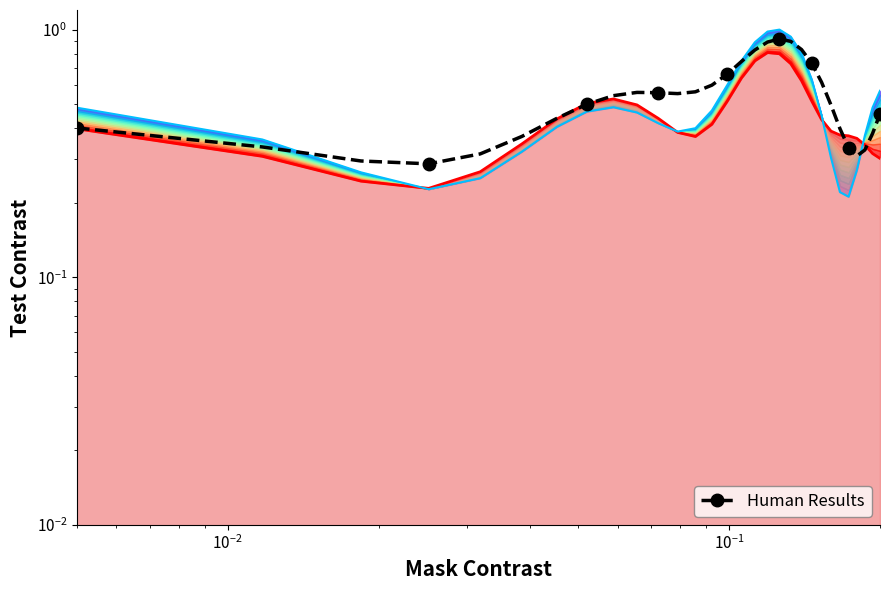

True or false: row_2 boundary has more than 0 interior local peaks.

True